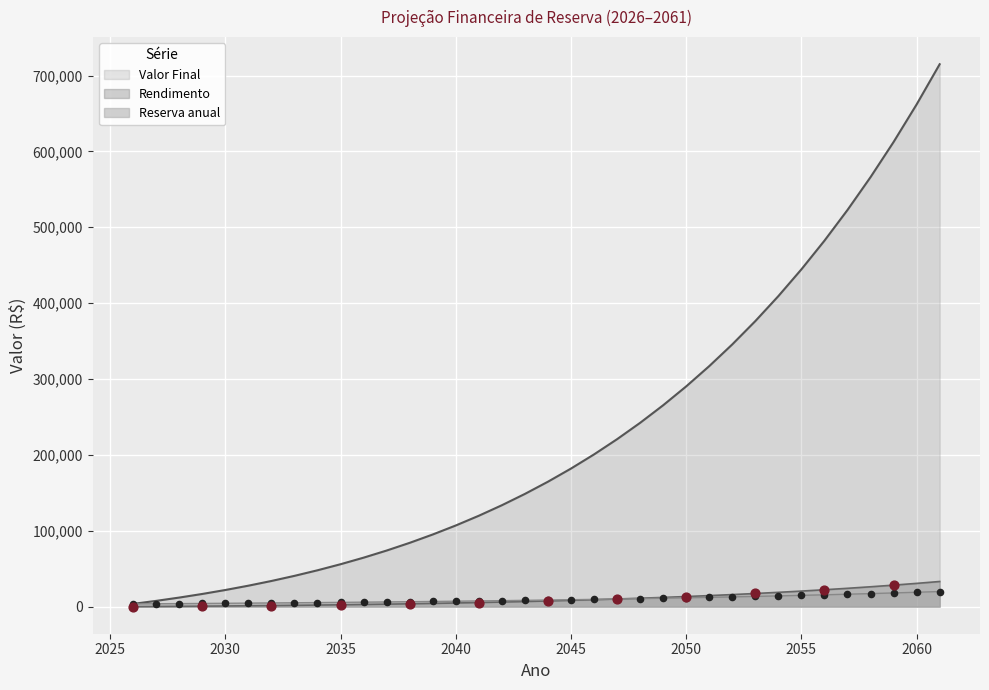

Which series has the largest Y range (max minus min)?

Valor Final